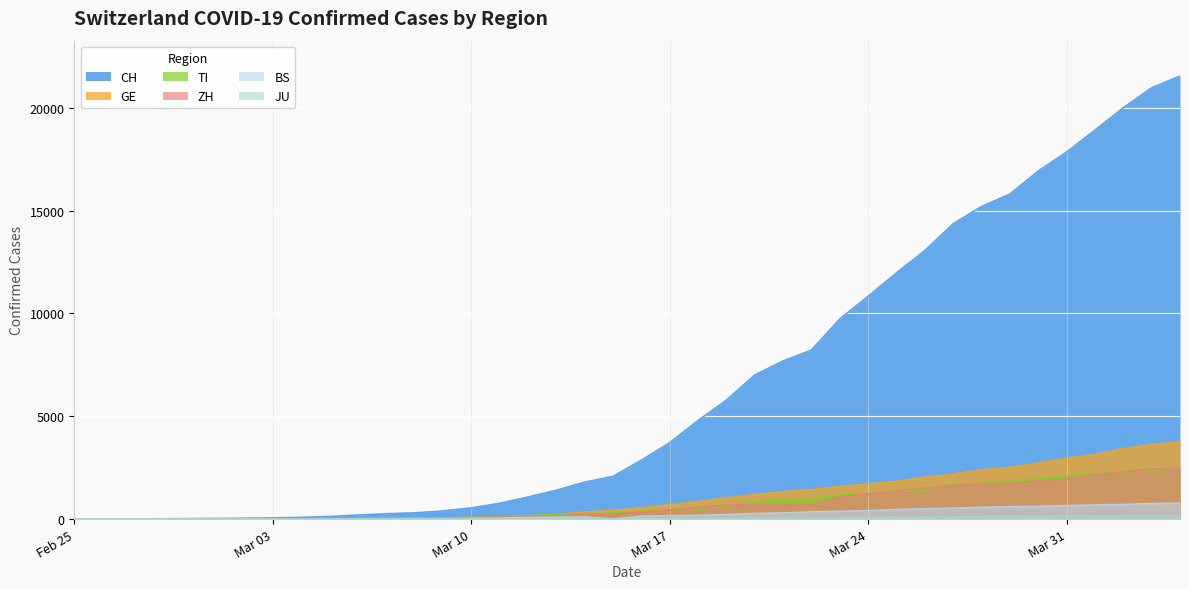

The GE series shows 38 at 2020-03-07. True or false?

True